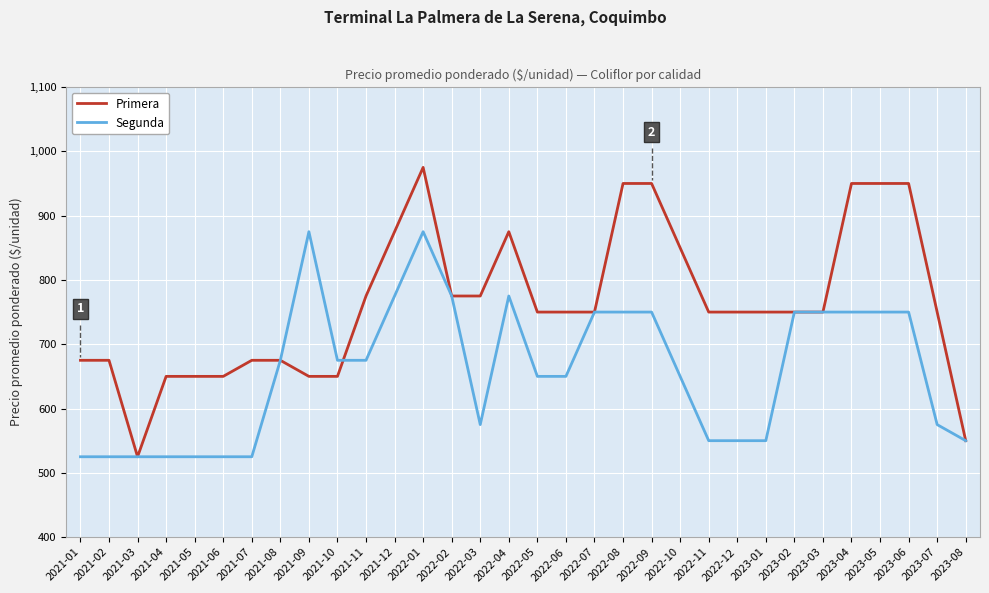

The Primera series shows 750 at 2022-06. True or false?

True